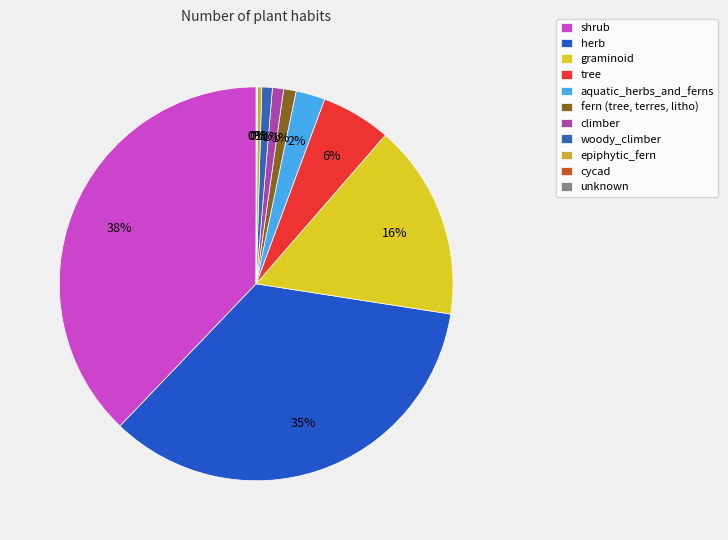

Count the number of slices in the pie.

11